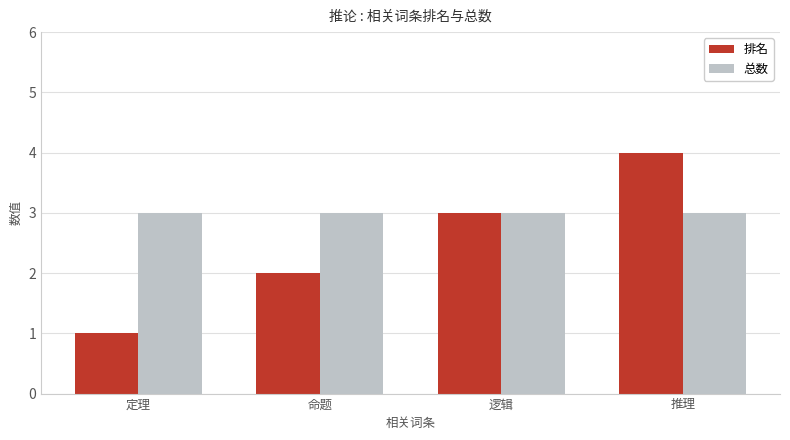

What is the value of the 总数 bar at the 3rd from the left?

3